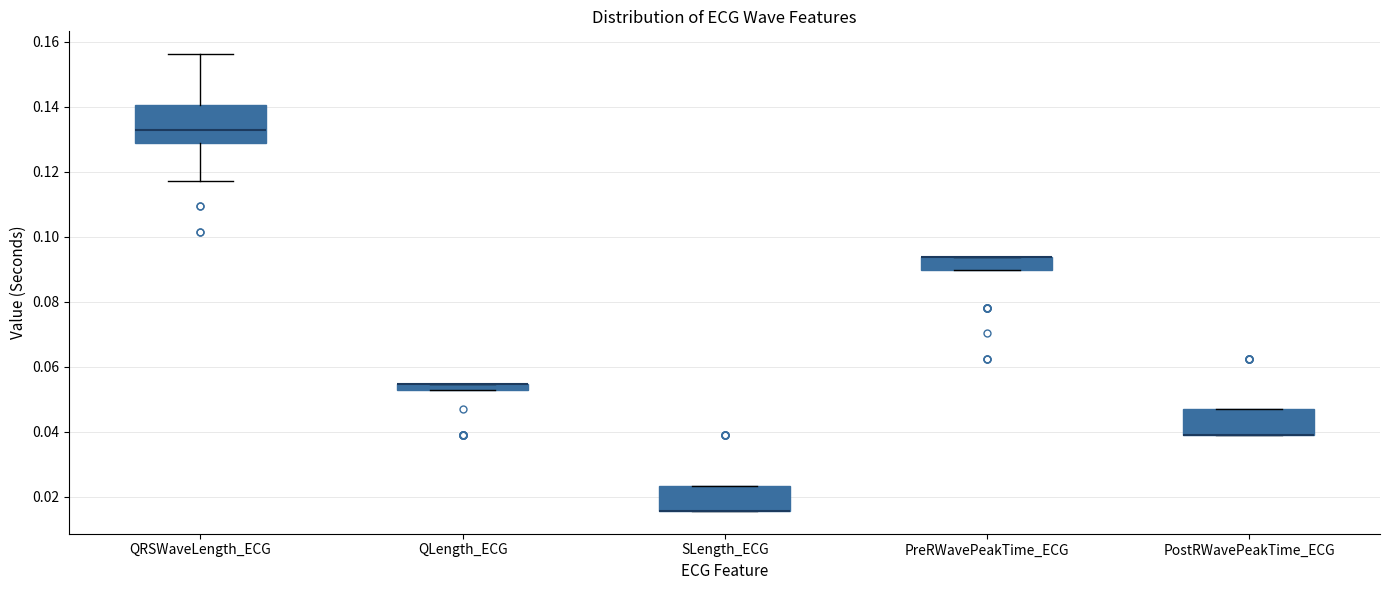

Which box is the tallest, from its lower edge to its upper edge?

QRSWaveLength_ECG